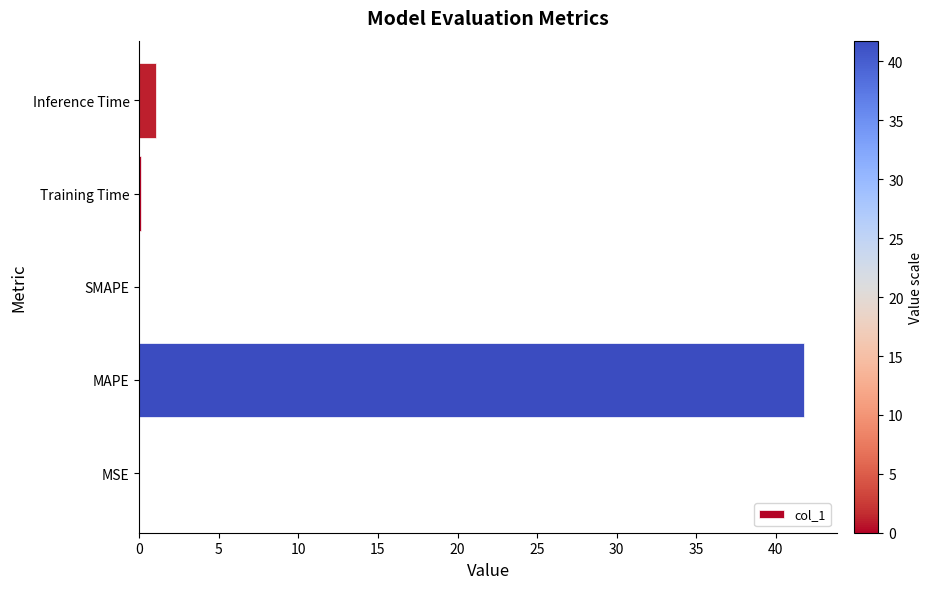

What is the greatest value displayed?

41.8